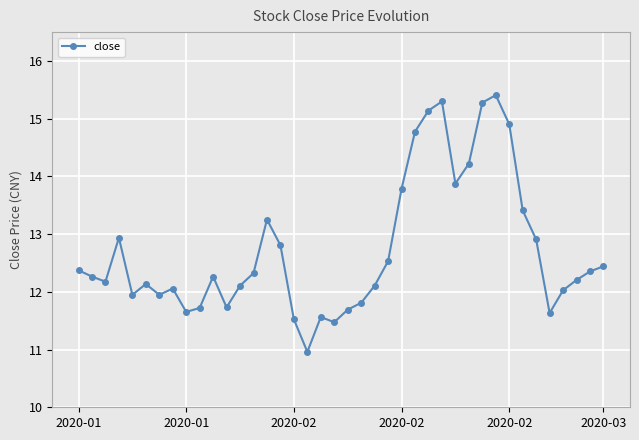

What is the minimum value shown in the chart?

11.0